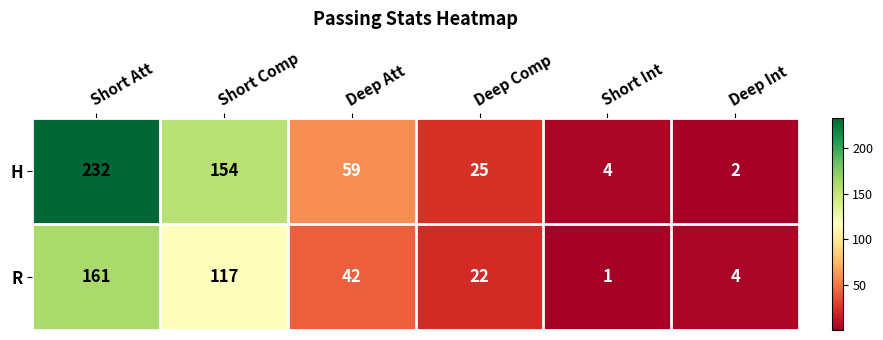

Reading left to right, what are all the values shown in this chart?

H: 232	154	59	25	4	2
R: 161	117	42	22	1	4